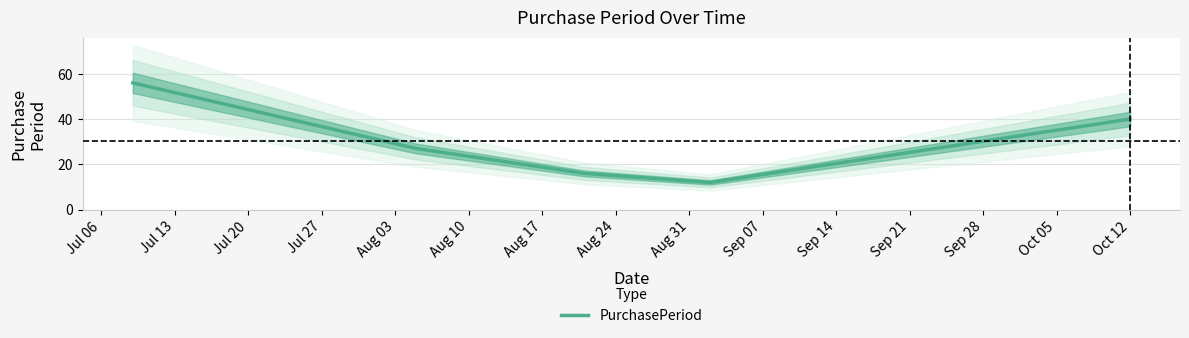

What is the minimum value for PurchasePeriod?

12